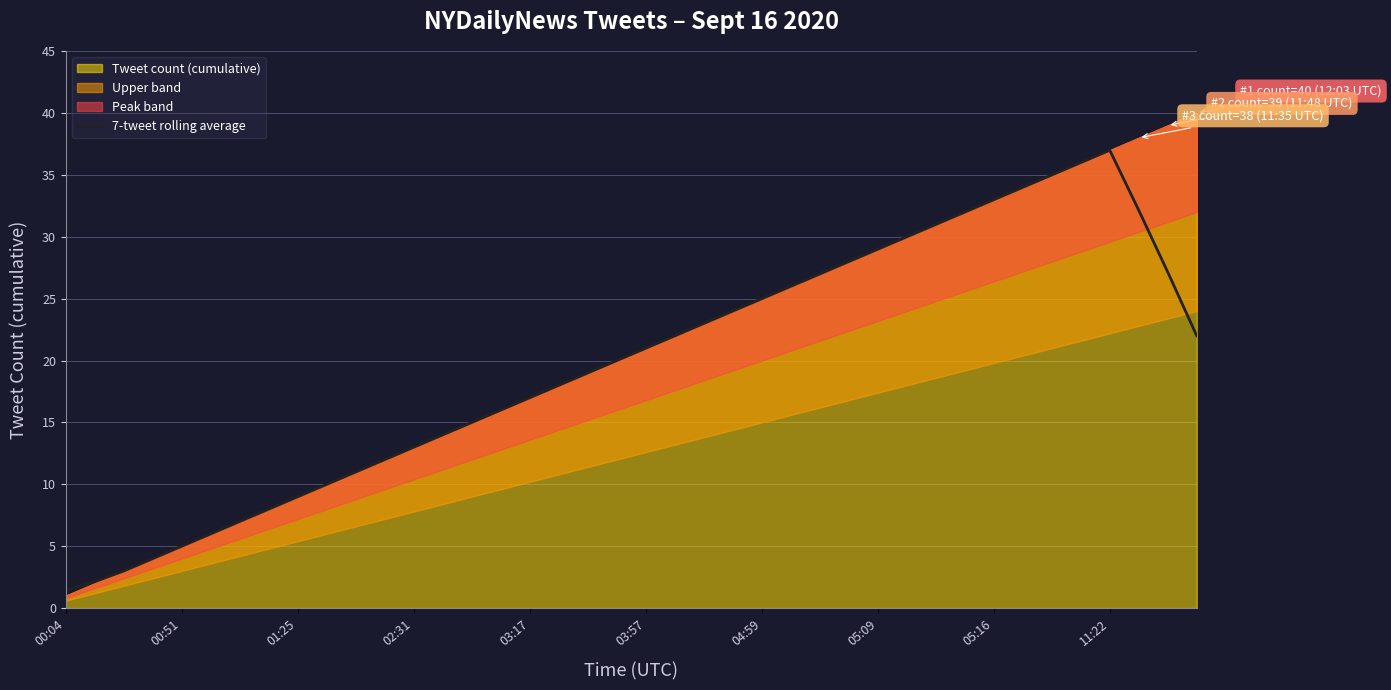

Is it true that the value at 38 is 38.4?

False